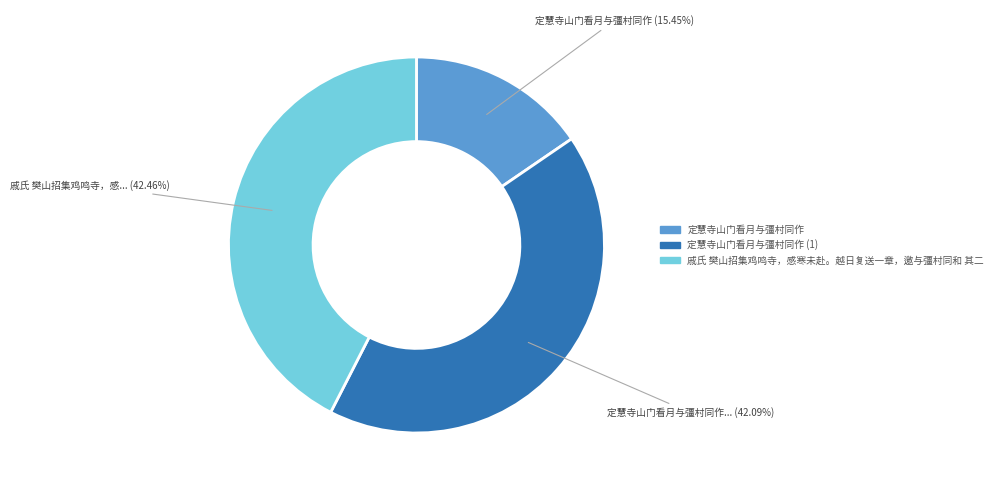

Is there a majority slice in this chart?

No